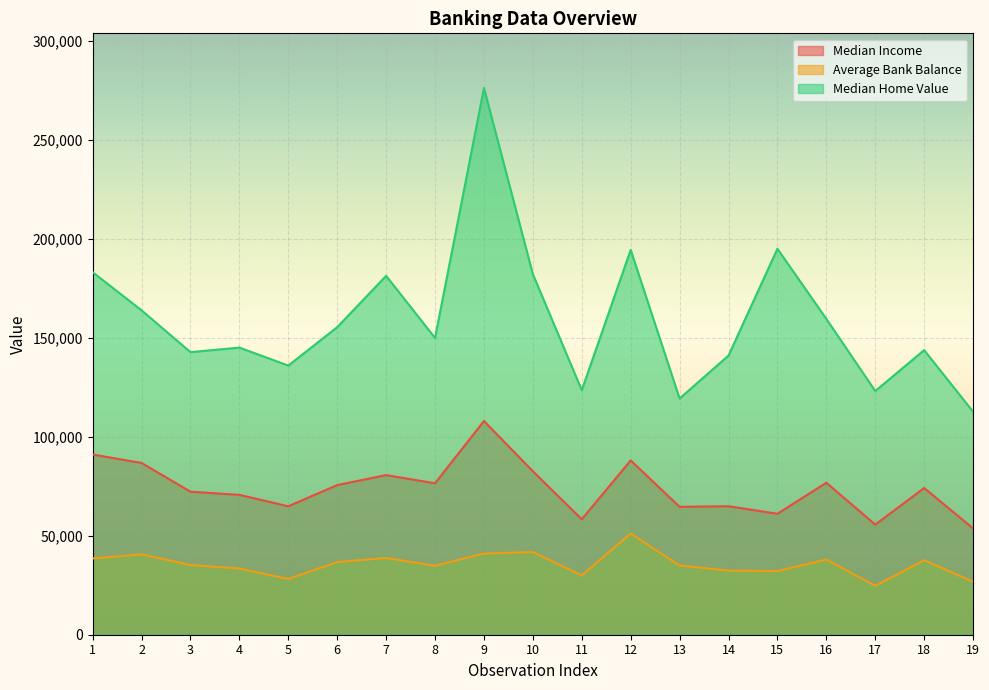

Which series has the largest total across all categories?

Median Home Value